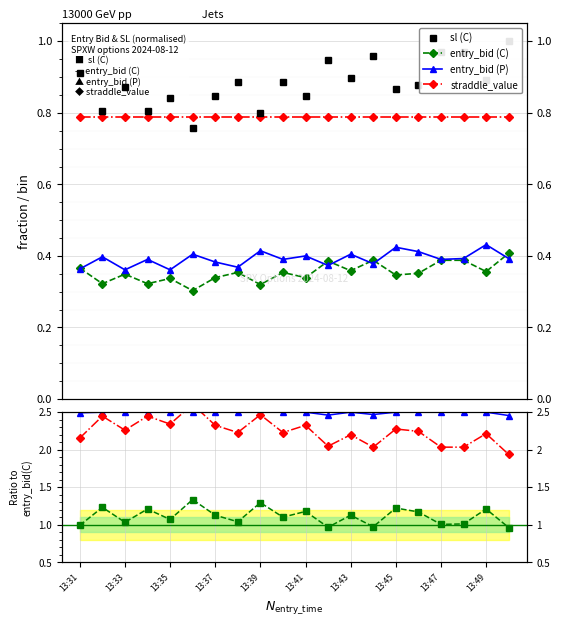

What is the lowest value of the entry_bid (C) series?

0.3